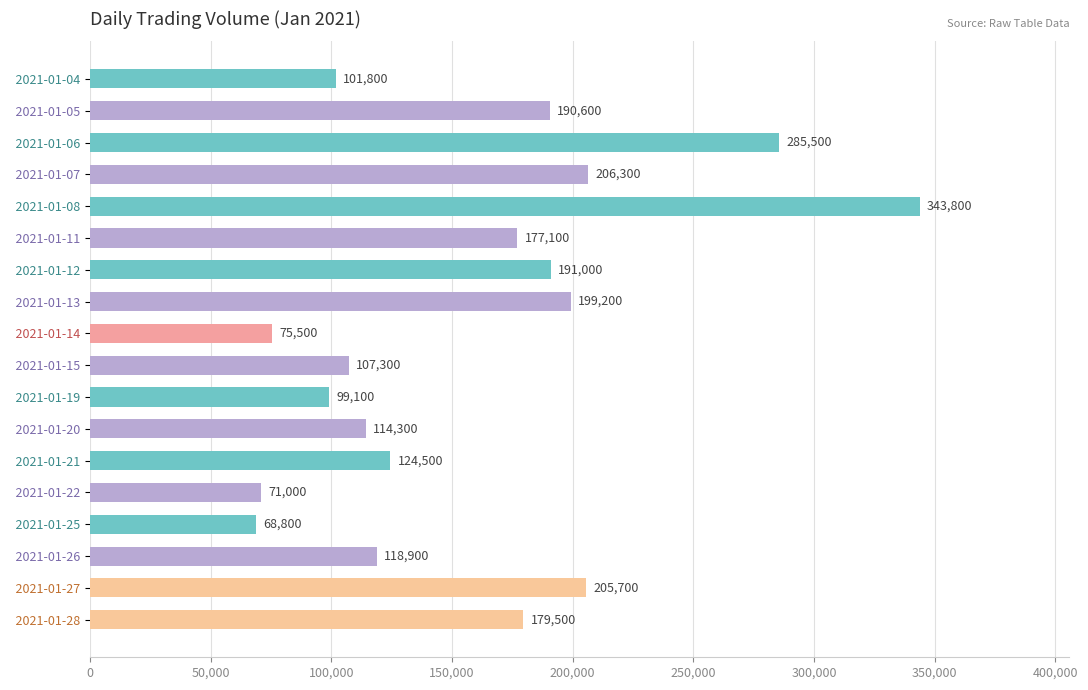

What is the maximum value shown in the chart?

343800